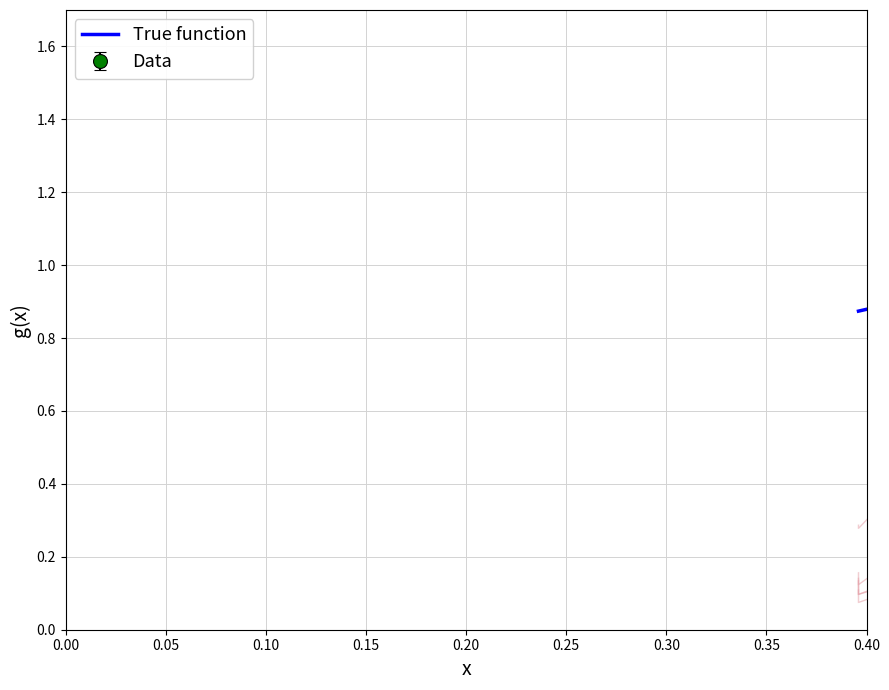

Between 12 and 26, which series saw the biggest shift?

True function